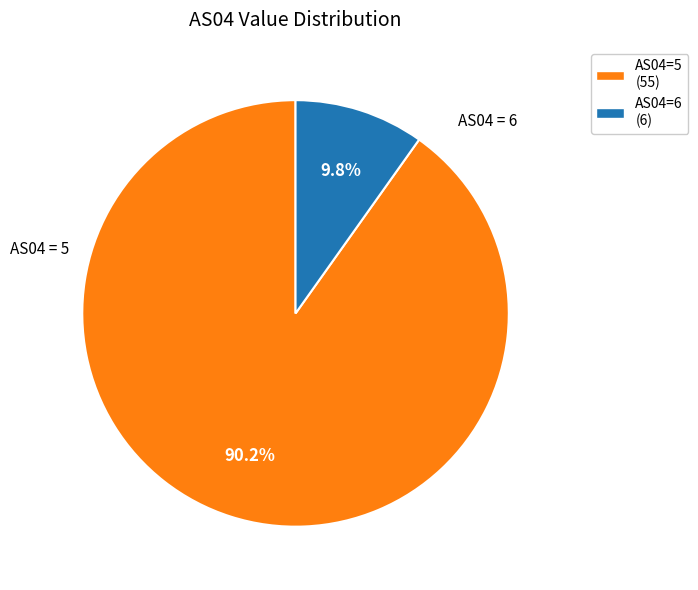

To the nearest percent, what is the difference between the largest and smallest slice percentages?

80%